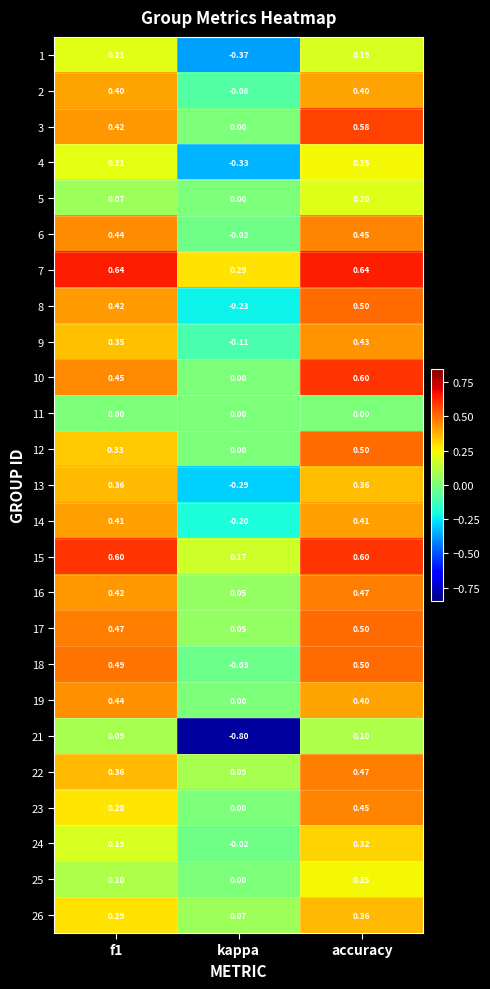

At which label is 2 closest to 0?

kappa